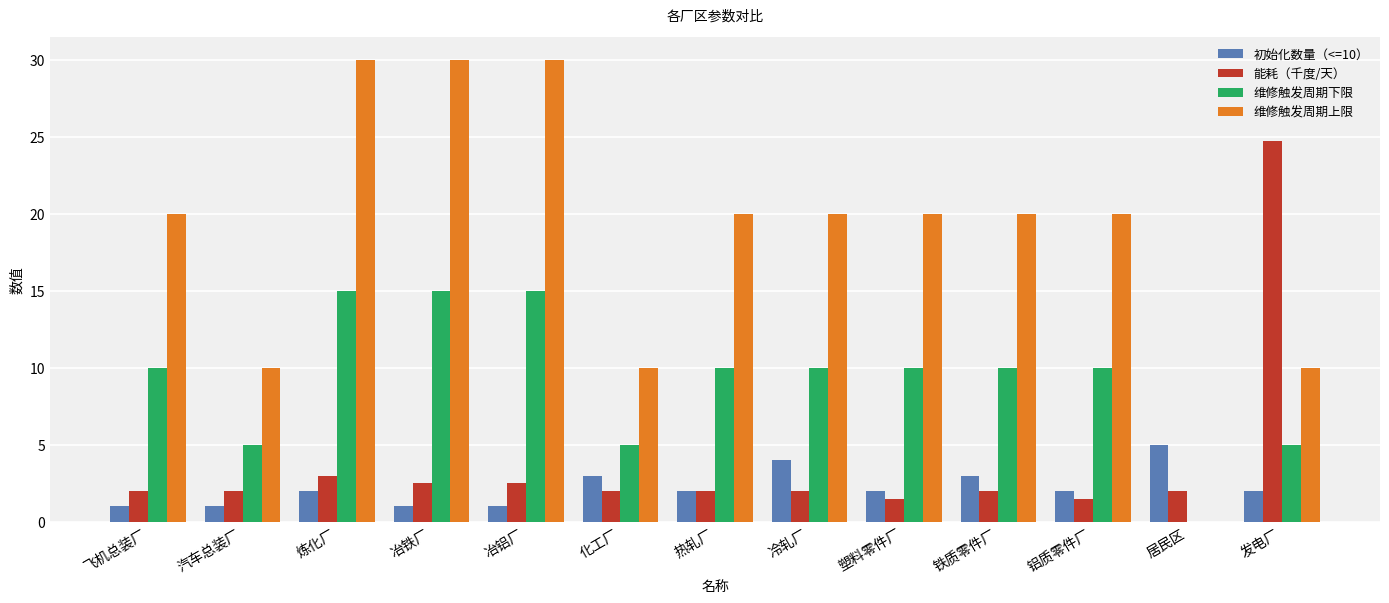

At which label does 能耗（千度/天） reach its peak?

发电厂